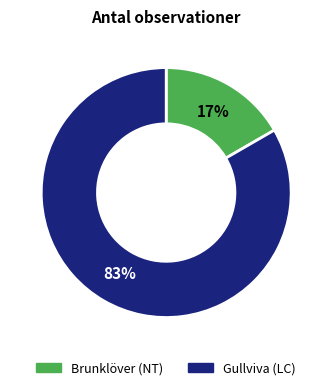

Which category has the smallest portion of the pie?

Brunklöver (NT)